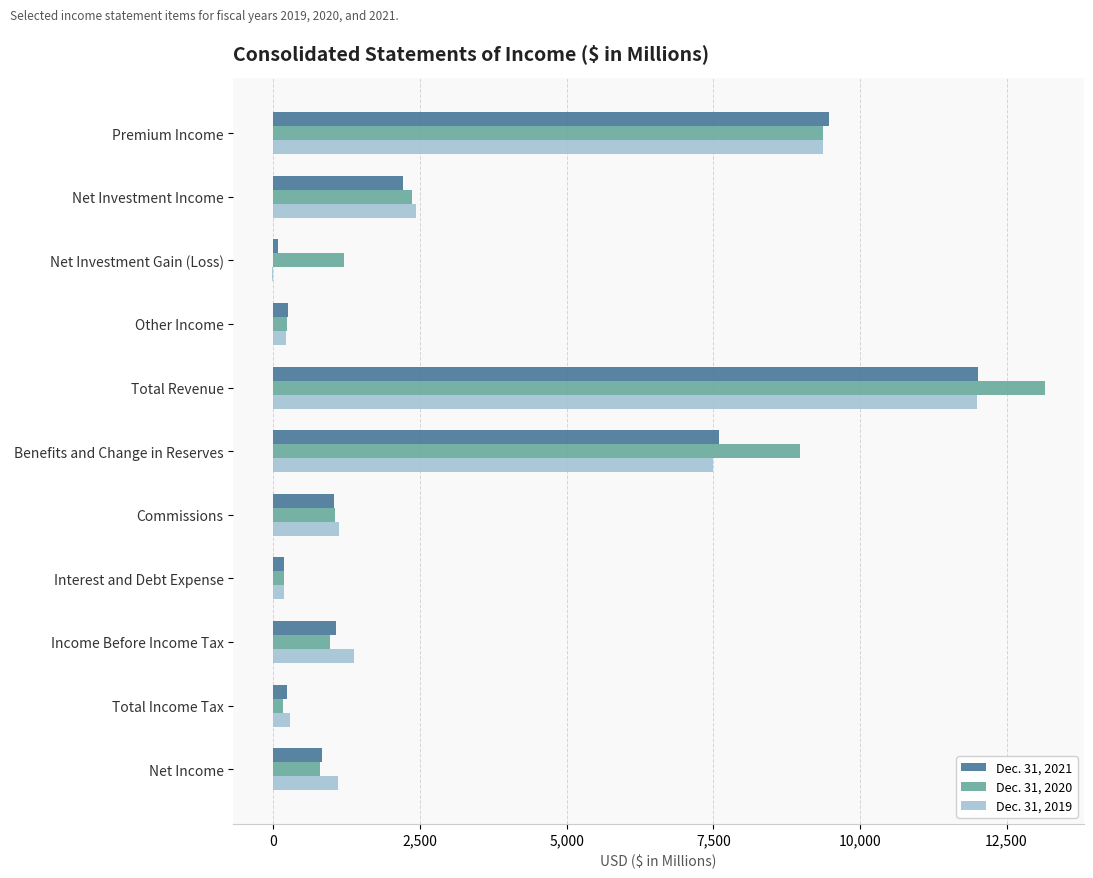

What is the total value across all series at Income Before Income Tax?

3409.1